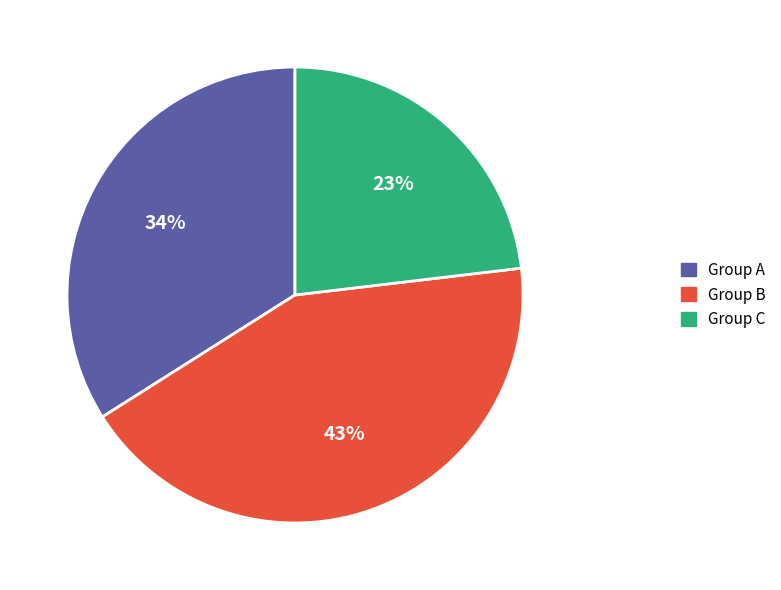

Combined, do Group C and Group B account for over 50%?

Yes